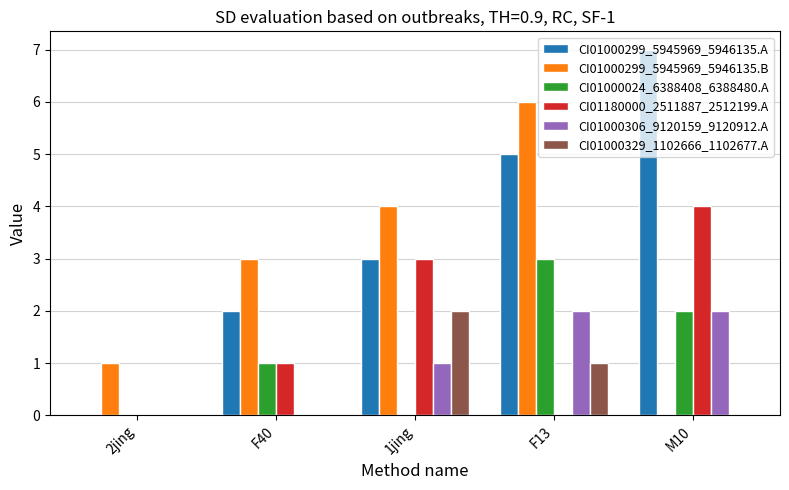

Count the number of categories in the chart.

5